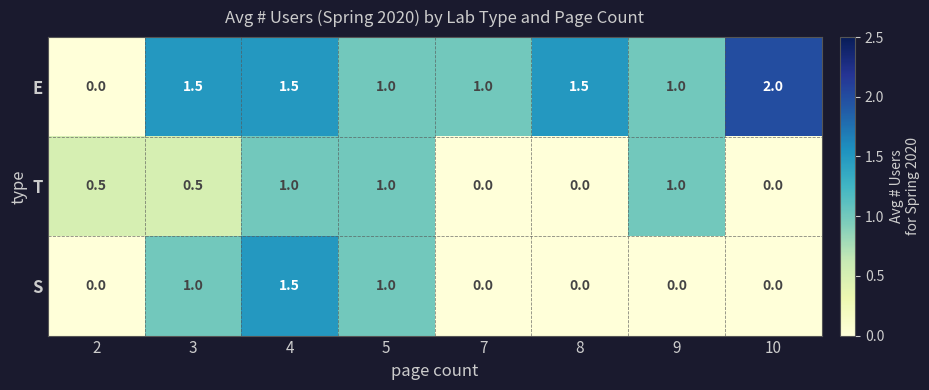

Which series has the largest range (max minus min)?

E